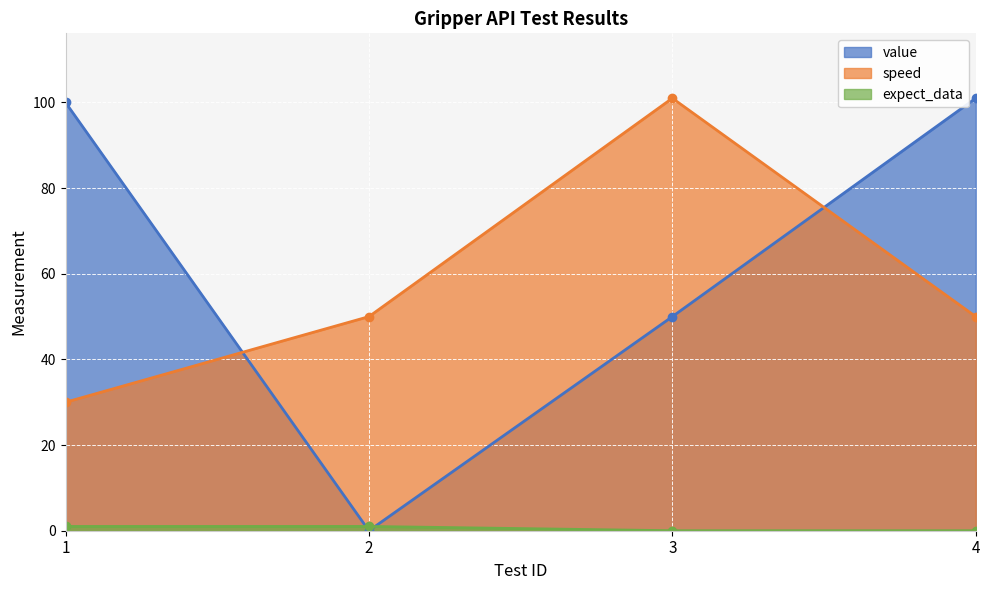

Where is speed nearest to the value 65?

2